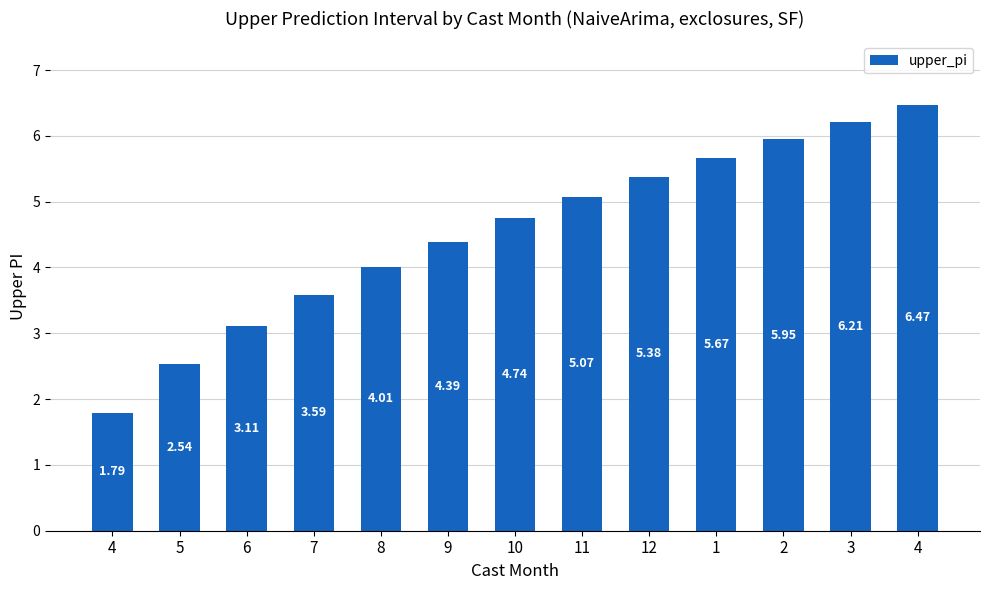

How many bars are there in total?

13